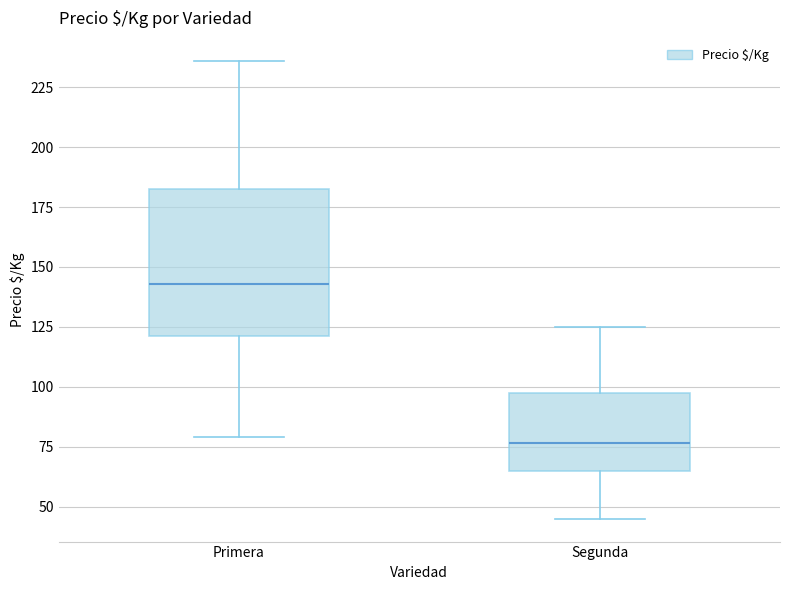

Reading left to right, transcribe this box plot: for each box, give where its median line is, the range the box spans, and where its two whiskers end, as read against the y-axis. The values are not printed on the chart, so give them approximately, as read against the axis.

Primera: median 145, box 120 to 185, whiskers 80 to 235
Segunda: median 75, box 65 to 100, whiskers 45 to 125